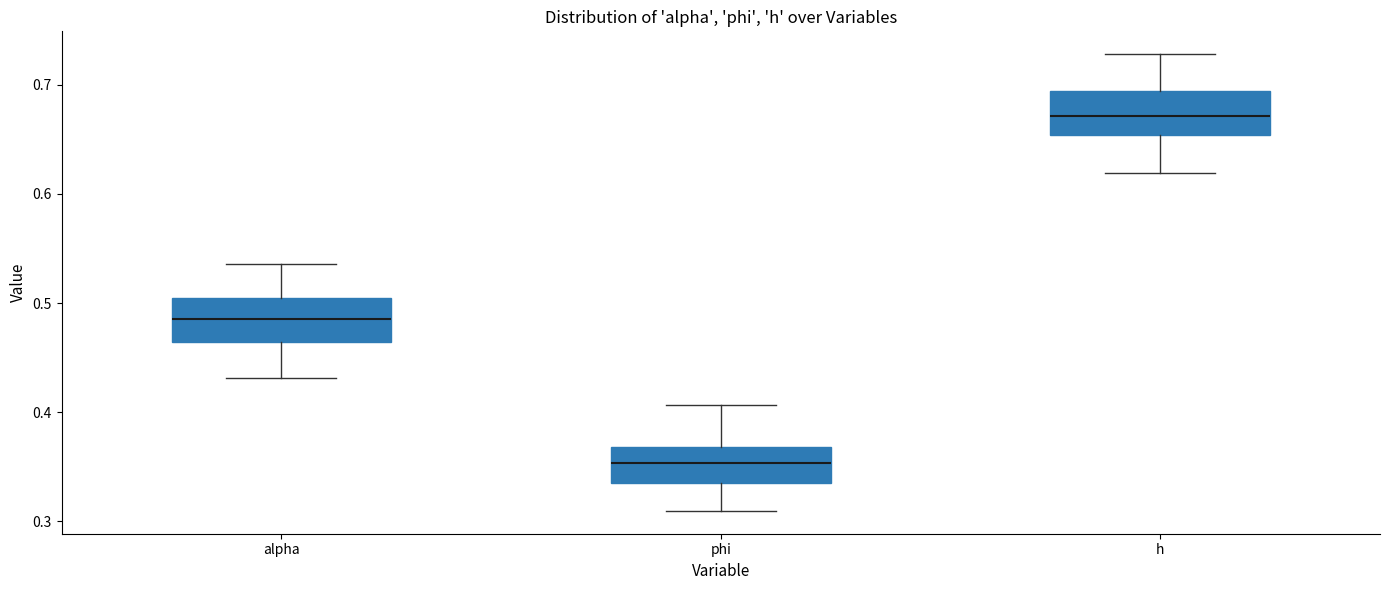

Which box's median line is the highest?

h